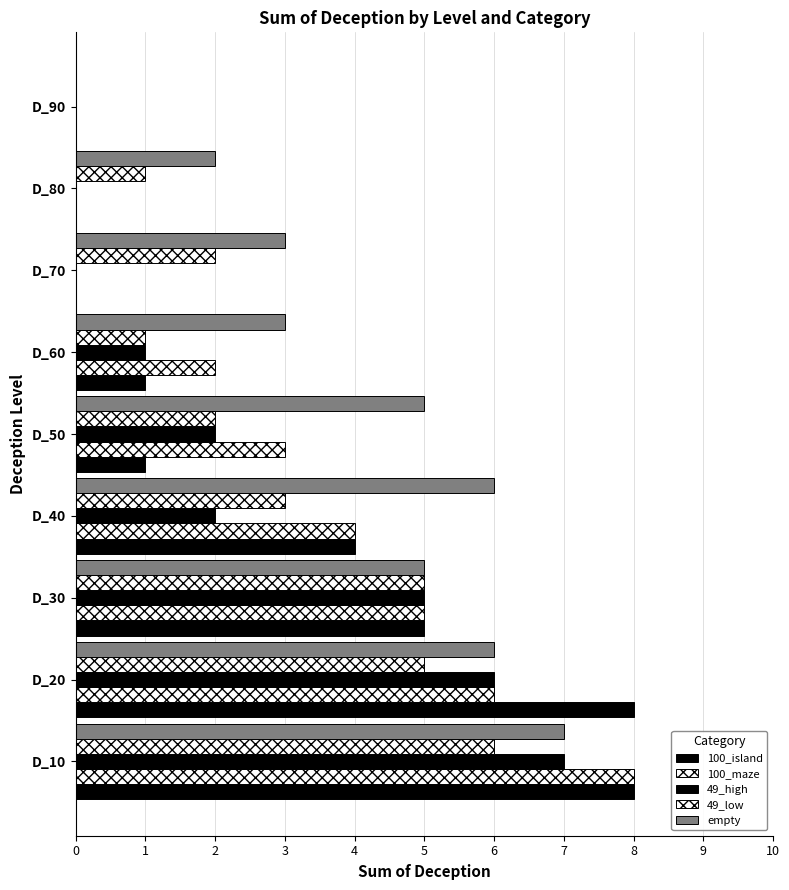

Which series has the widest spread of values?

100_island